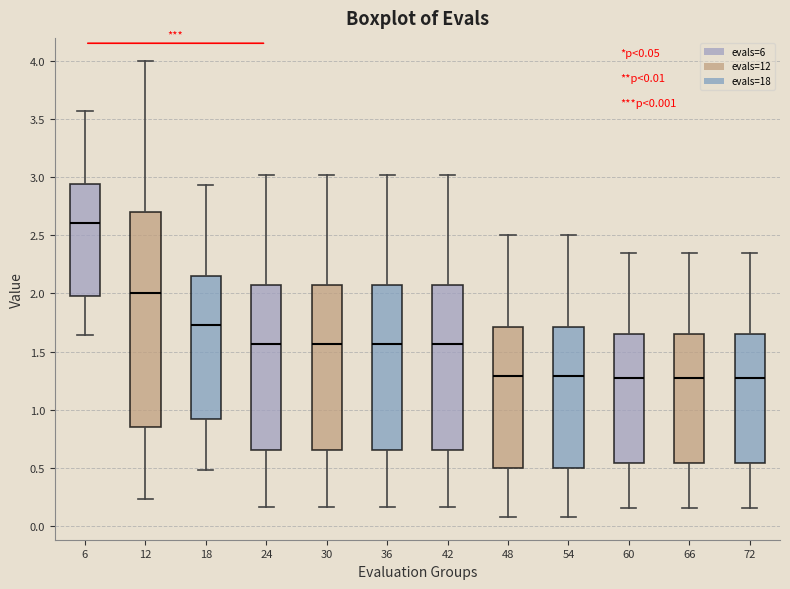

Which box is the tallest, from its lower edge to its upper edge?

12